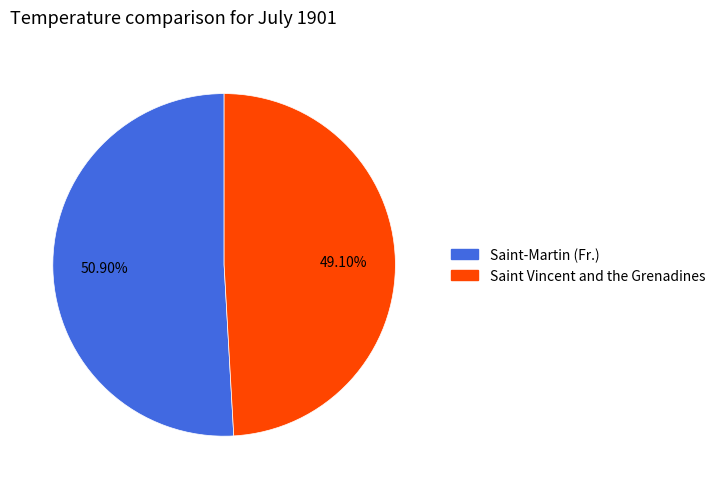

What percentage is the Saint-Martin (Fr.) slice, to the nearest percent?

51%